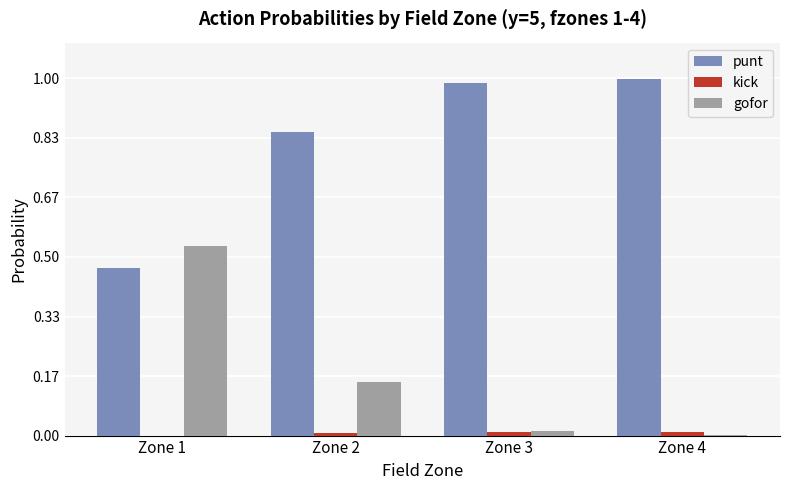

Which series has the largest total across all categories?

punt